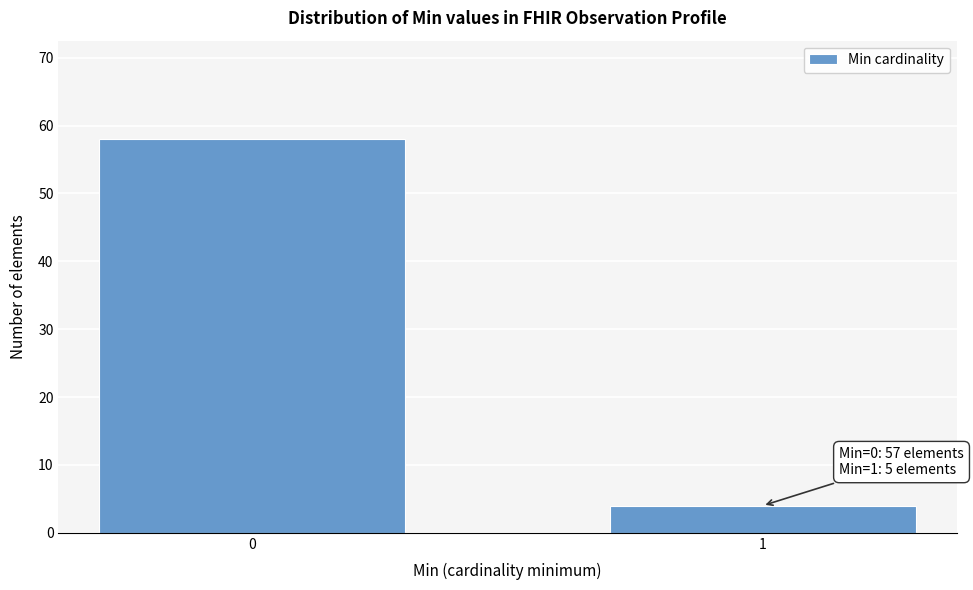

Reading left to right, list all the values displayed in this chart.

0=58	1=4